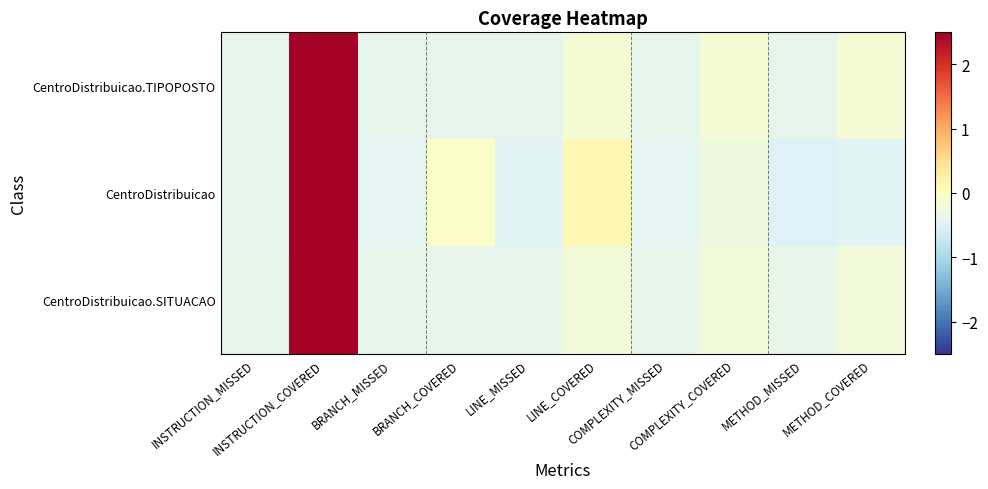

What is the maximum value shown in the chart?

3.0